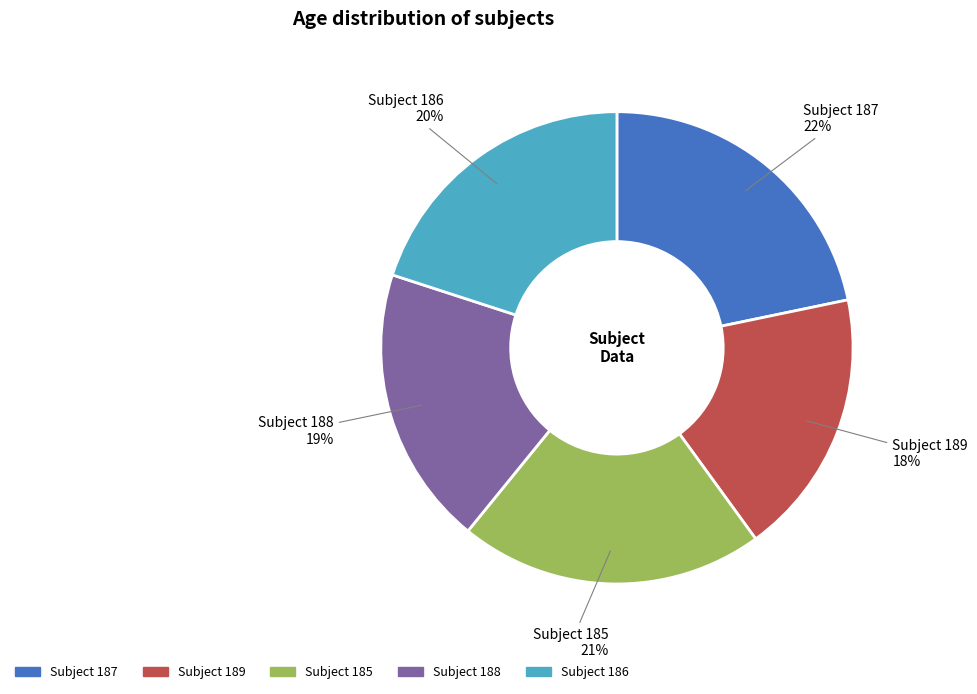

Is there a majority slice in this chart?

No